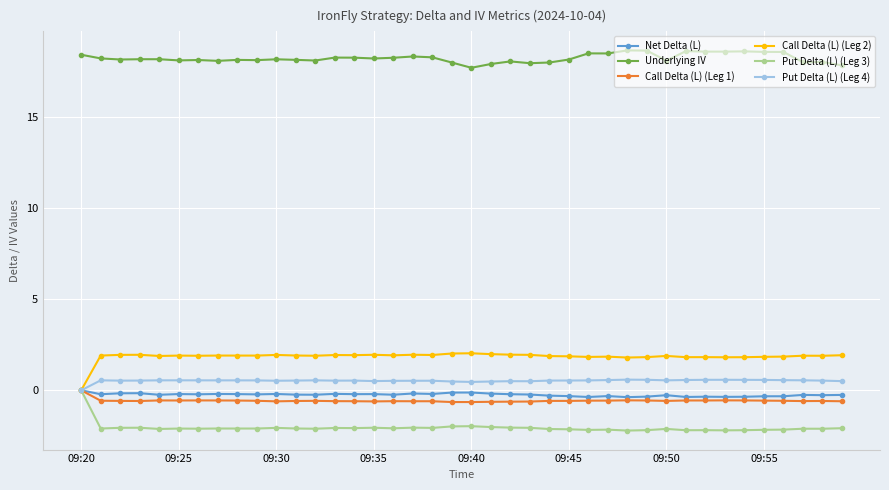

What is the smallest value displayed?

-2.2